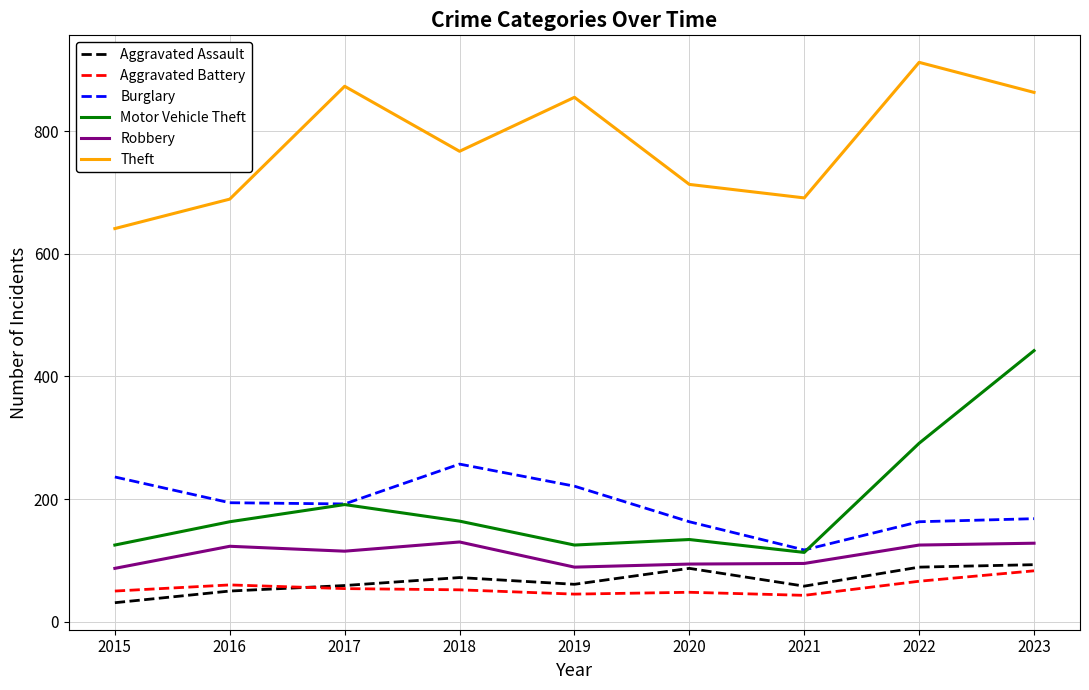

Which series changed the most between 2017 and 2020?

Theft